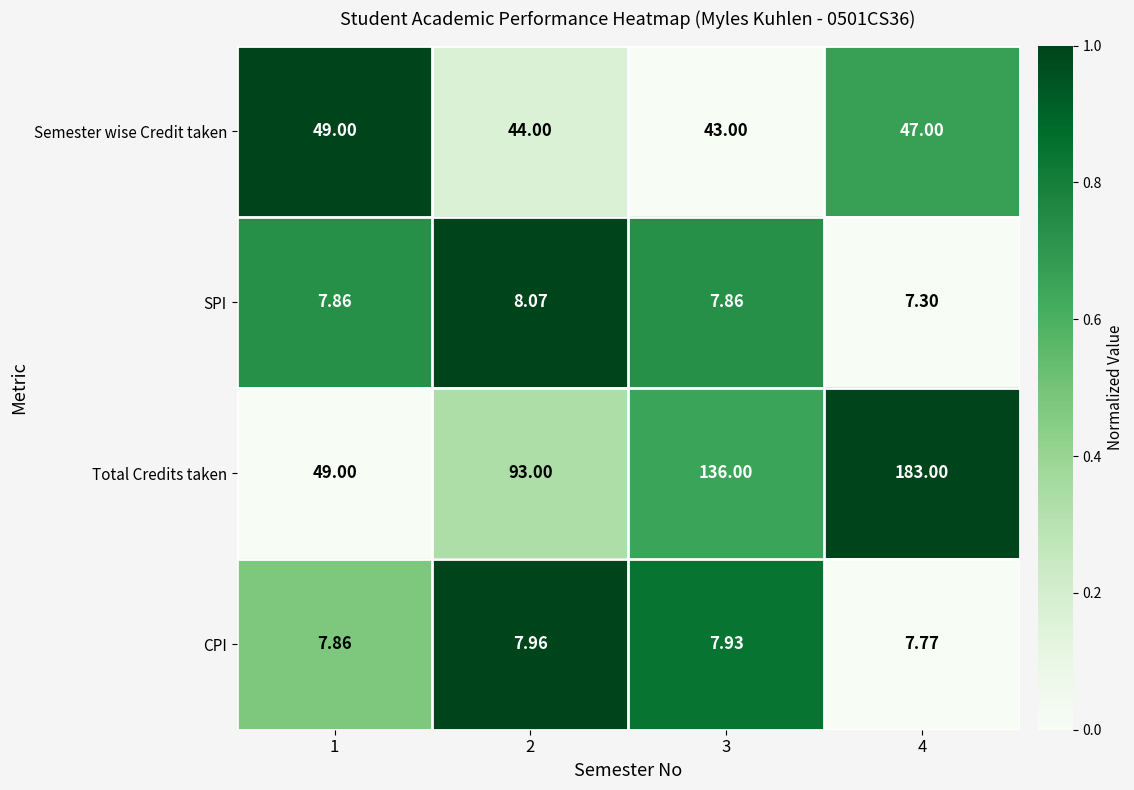

At 4, list the series in order from largest to smallest.

Total Credits taken, Semester wise Credit taken, CPI, SPI